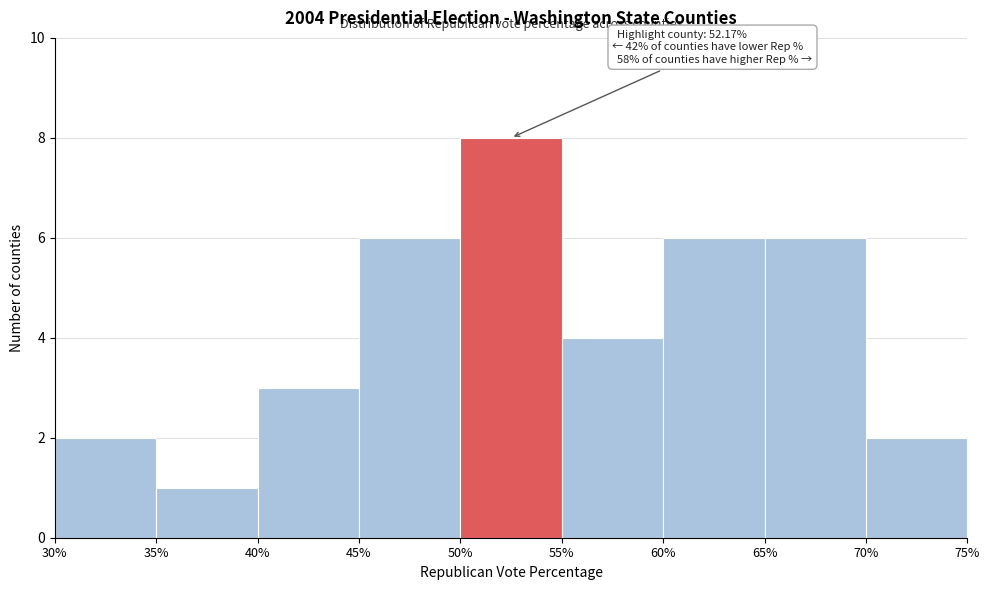

Which range on the x-axis has the tallest bar?

50% to 55%